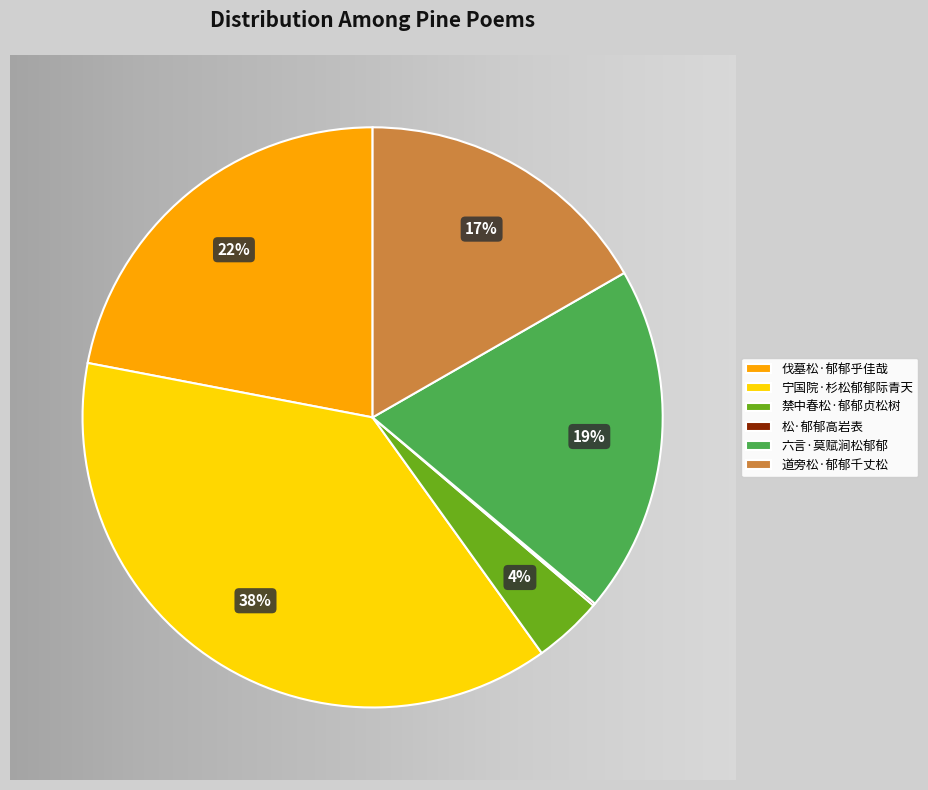

To the nearest percent, what is the average slice percentage?

17%